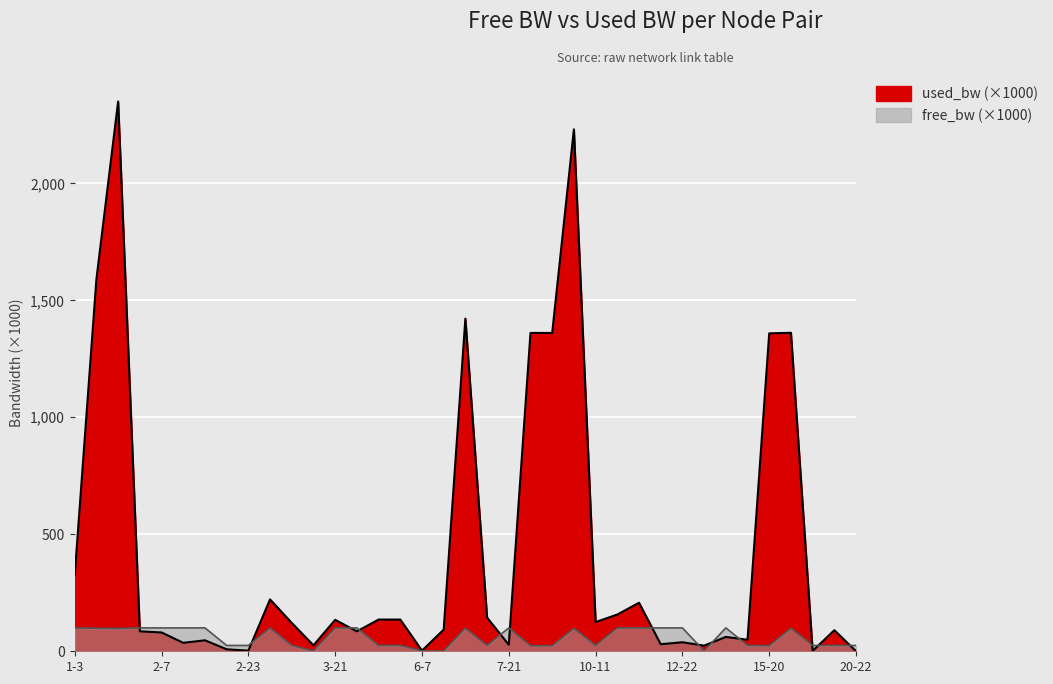

Where do used_bw and free_bw first cross each other?

1-16 and 2-4